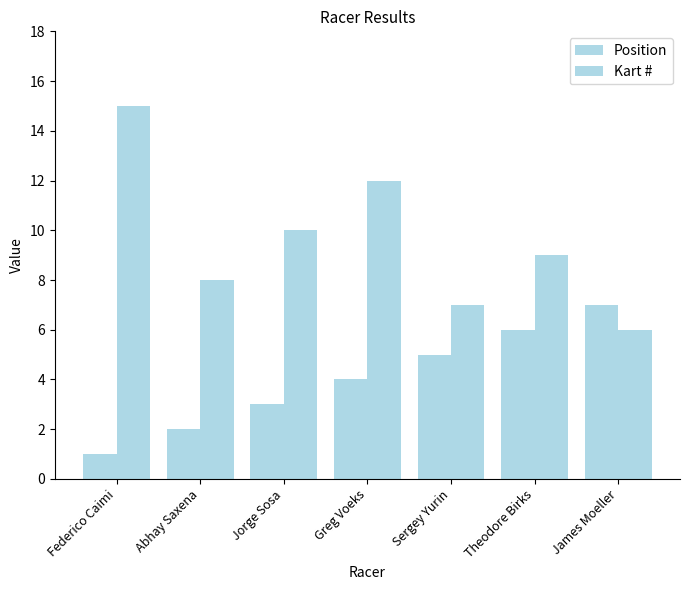

Which series has the largest range (max minus min)?

Kart #